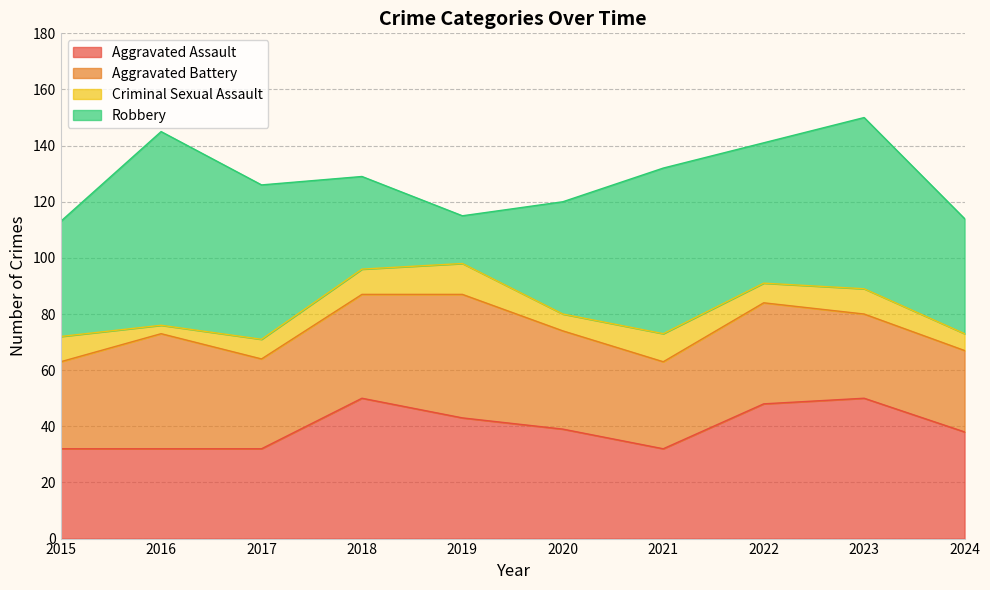

Does the chart have visible grid lines?

Yes